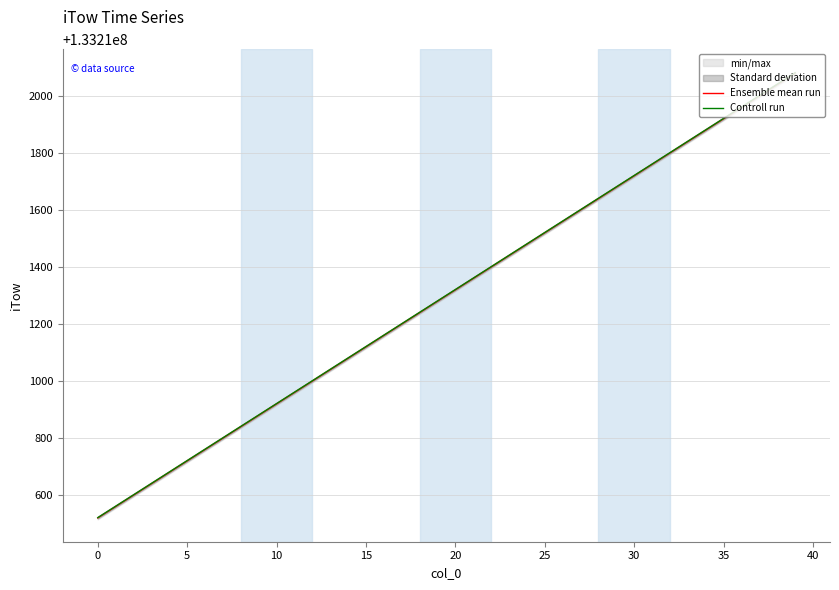

What is the label of the 16th point from the left?

15